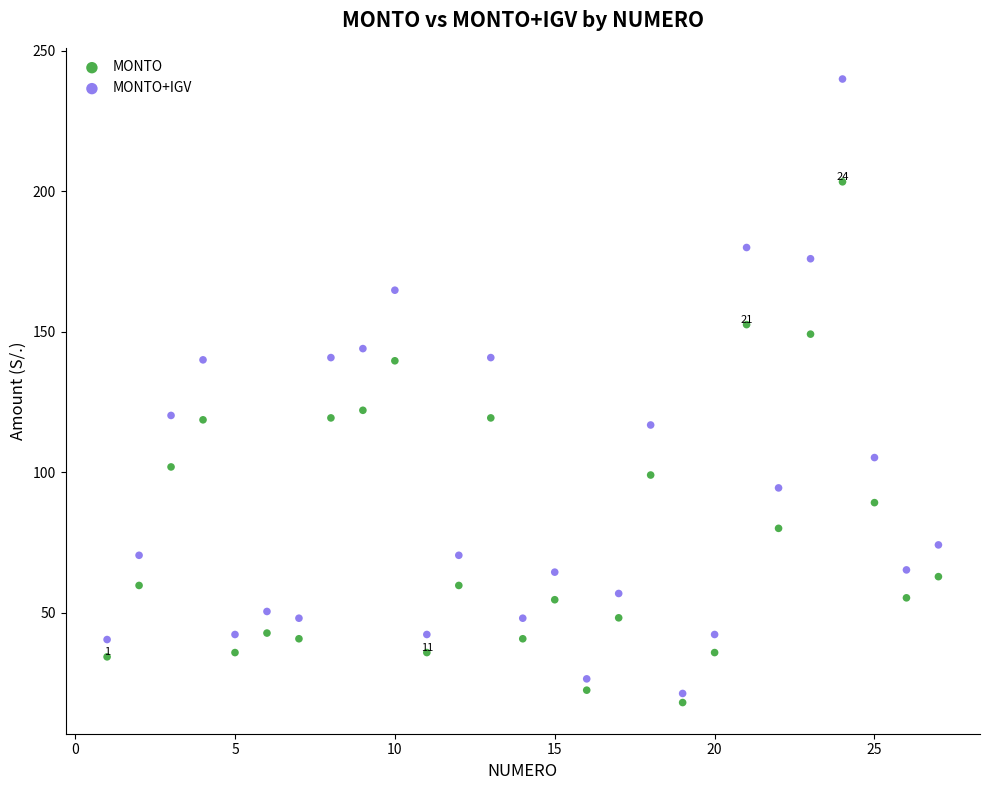

Which series contains the lowest Y value?

MONTO